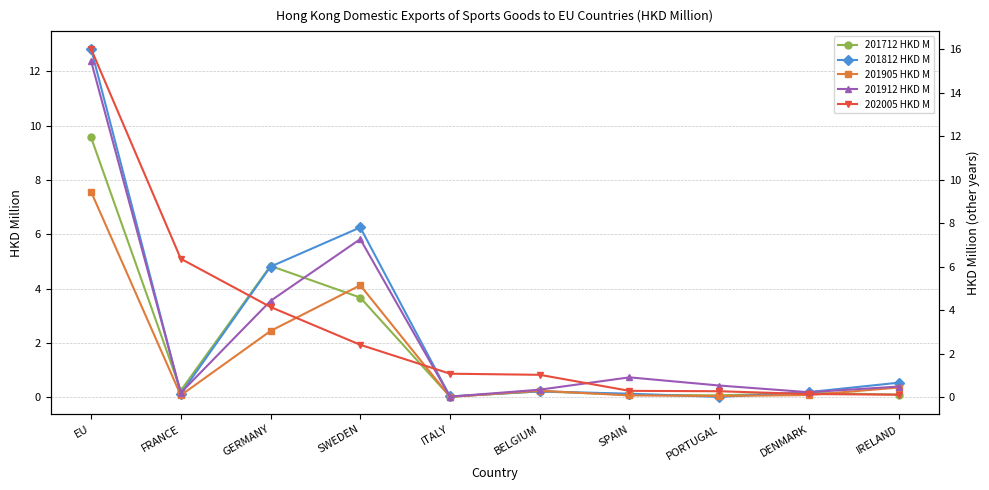

True or false: 201712 HKD M has a value of 0.1 at IRELAND.

True